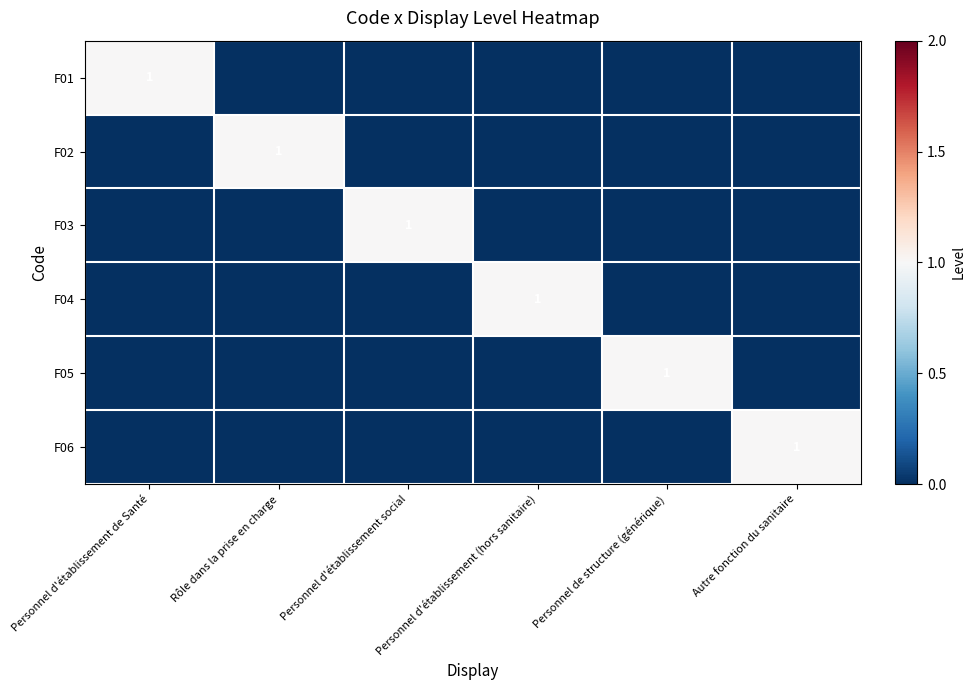

Is it true that F06 equals 2 at Autre fonction du sanitaire?

False